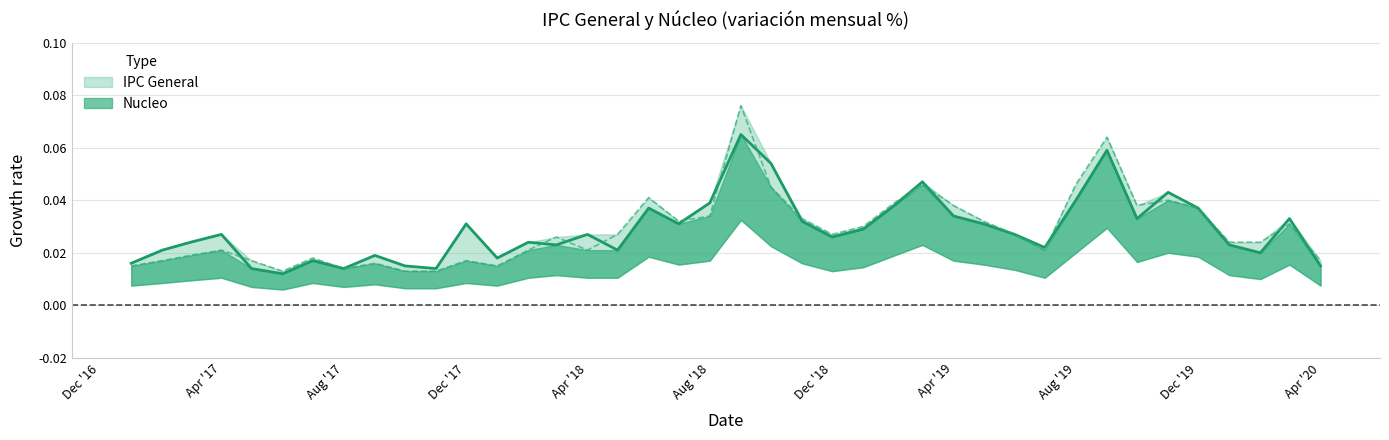

The value of Nucleo at 2017-10 is 0.0. True or false?

True